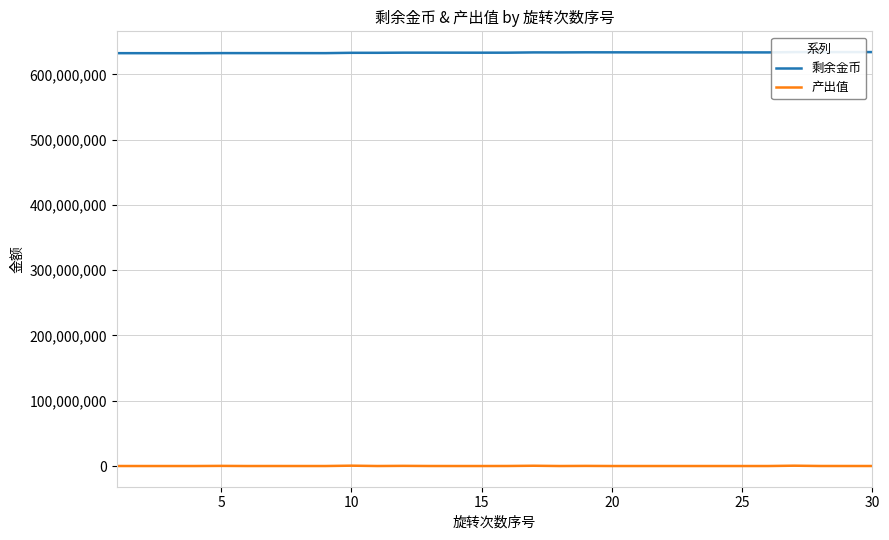

Where is the first local maximum for 剩余金币?

5